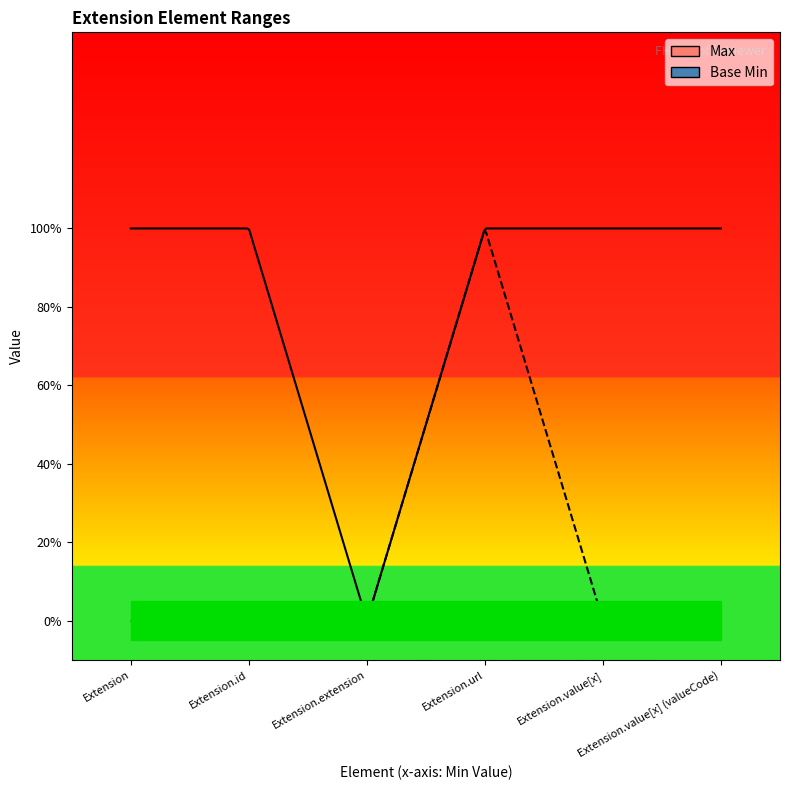

How many values in Max are above zero?

5